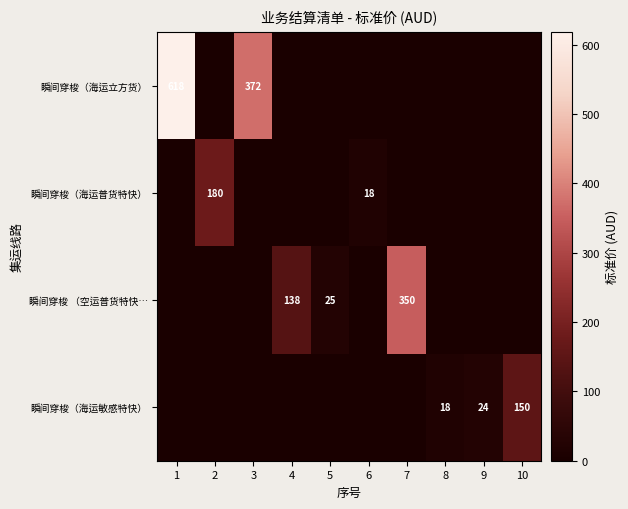

Is the value of 瞬间穿梭（海运普货特快） at 9 greater than the value of 瞬间穿梭 （空运普货特快… at 2?

No